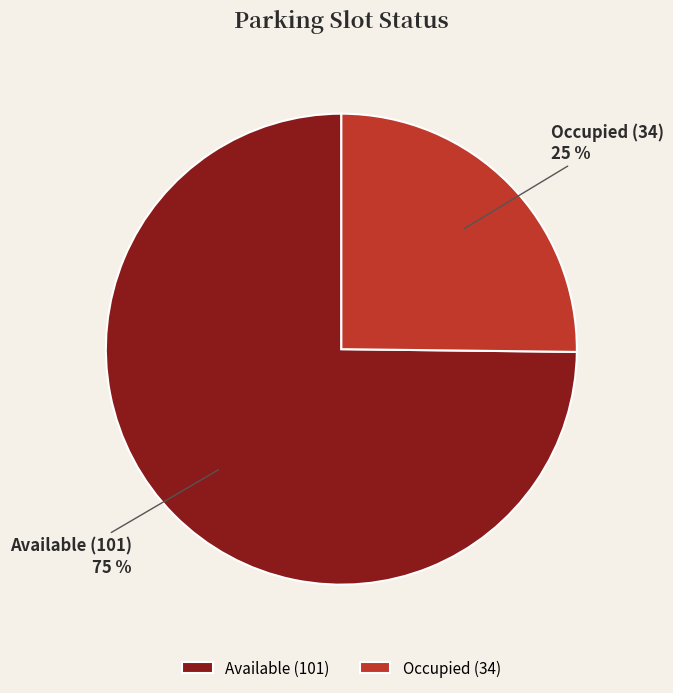

Does Available account for over 50% of the chart?

Yes